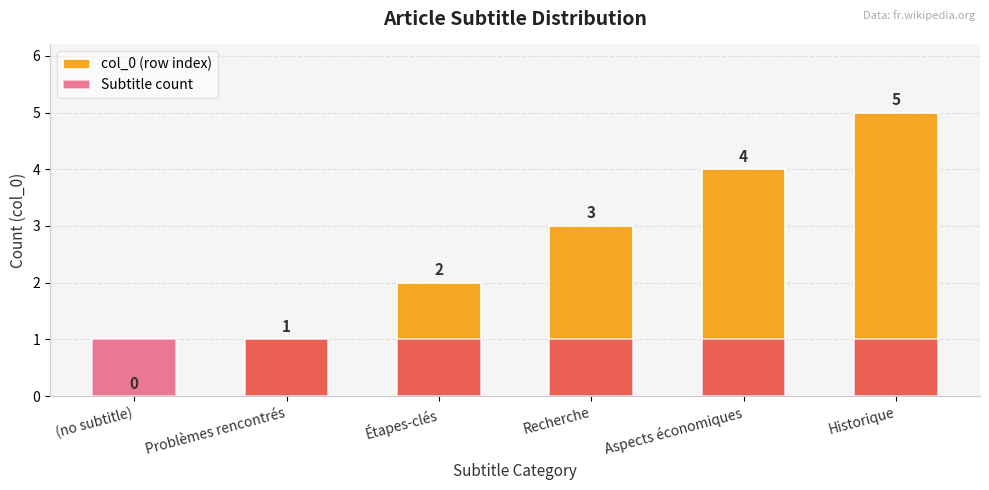

What is the sum of all Subtitle count values?

6